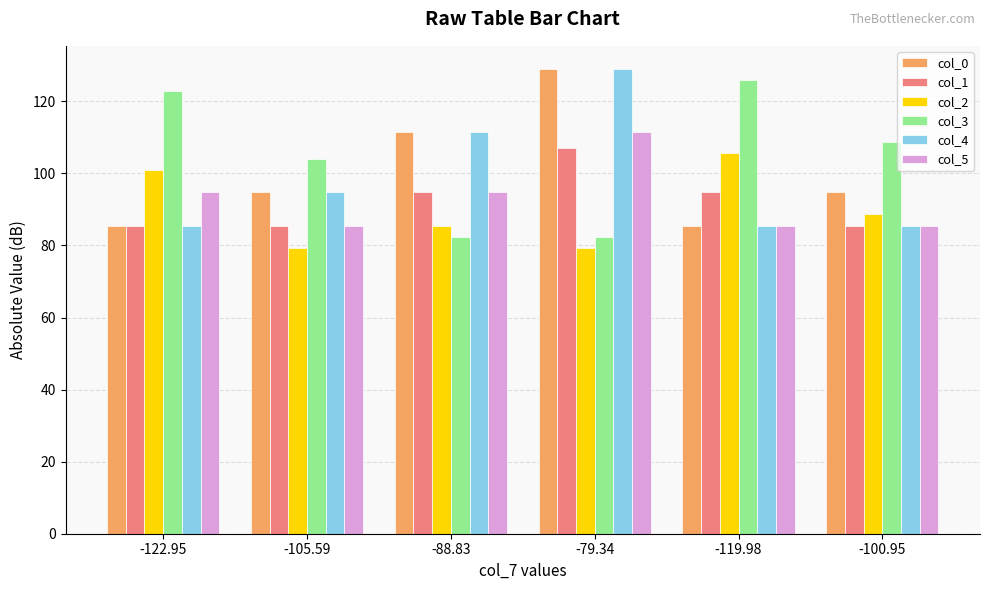

What is the average value of the col_5 series?

92.9